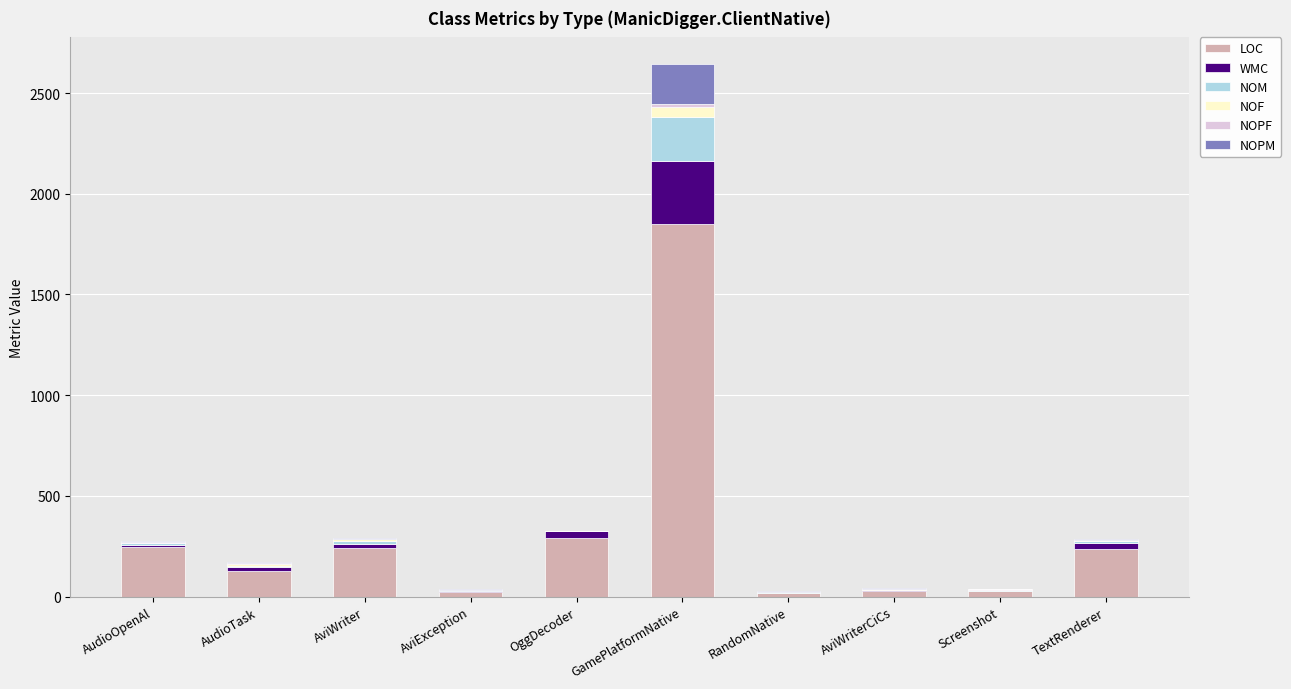

Is it true that LOC equals 1852 at GamePlatformNative?

True